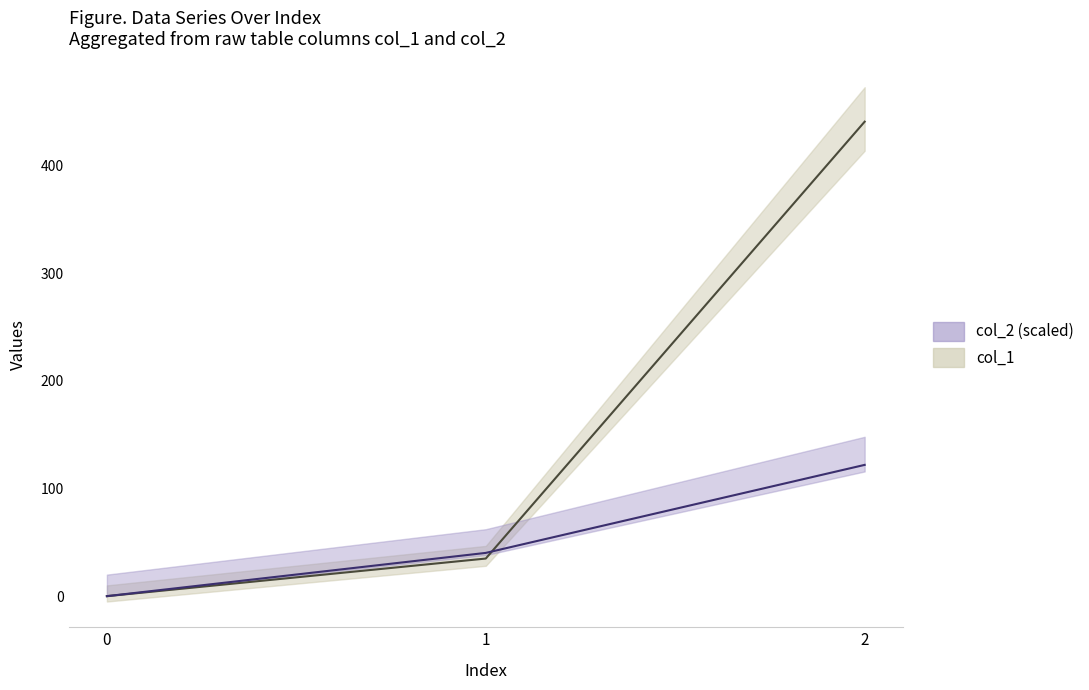

Reading right to left, list all the values displayed in this chart.

col_1: 440.8	34.9	0.0
col_2: 121.9	40.2	0.0